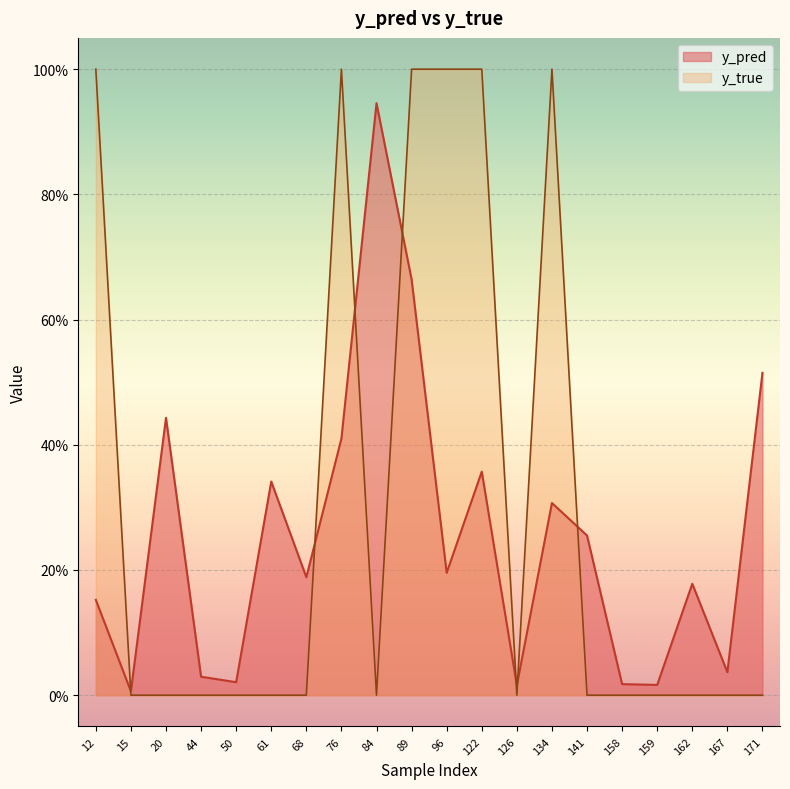

What value does the y_true series have at 122?

1.0